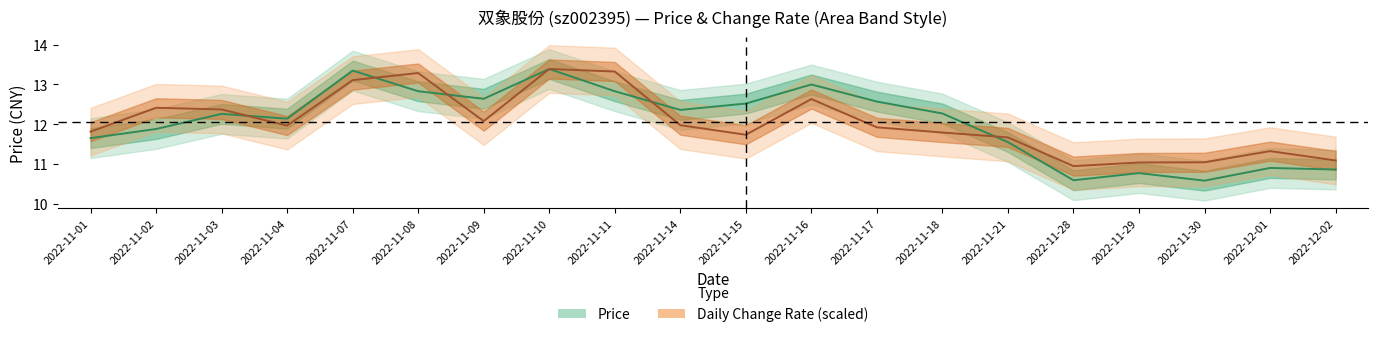

True or false: price and t_change (normalised) intersect in this chart.

True